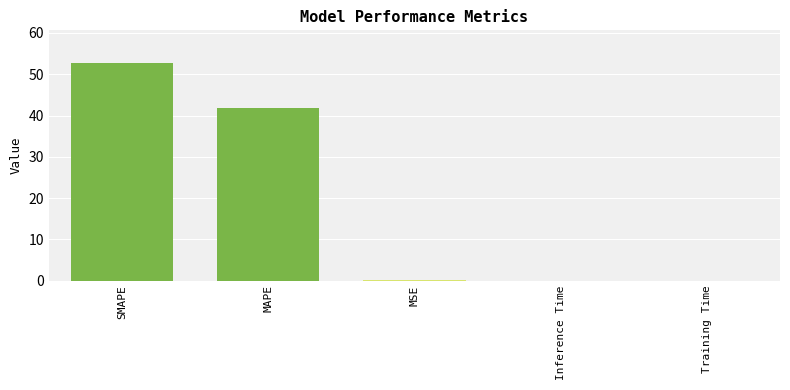

Which category has the highest value across all series?

SMAPE